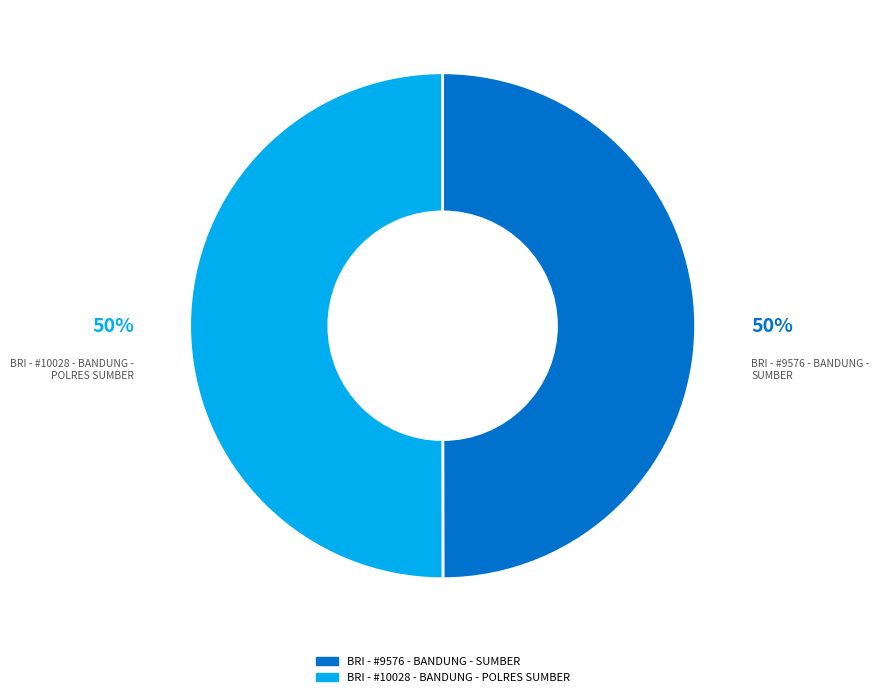

To the nearest percent, what percentage of the pie is BRI - #9576 - BANDUNG - SUMBER?

50%